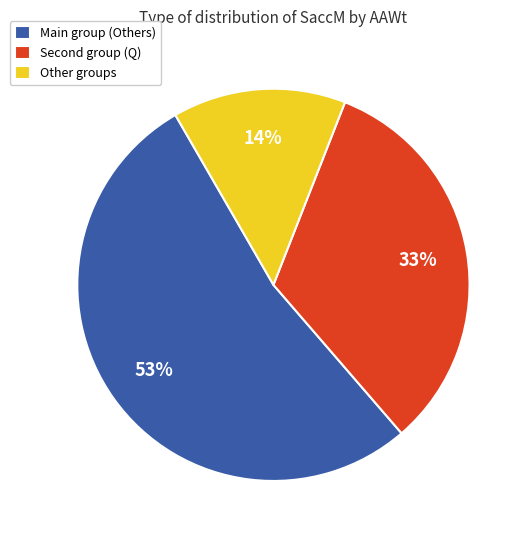

To the nearest percent, what is the difference between the largest and smallest slice percentages?

39%